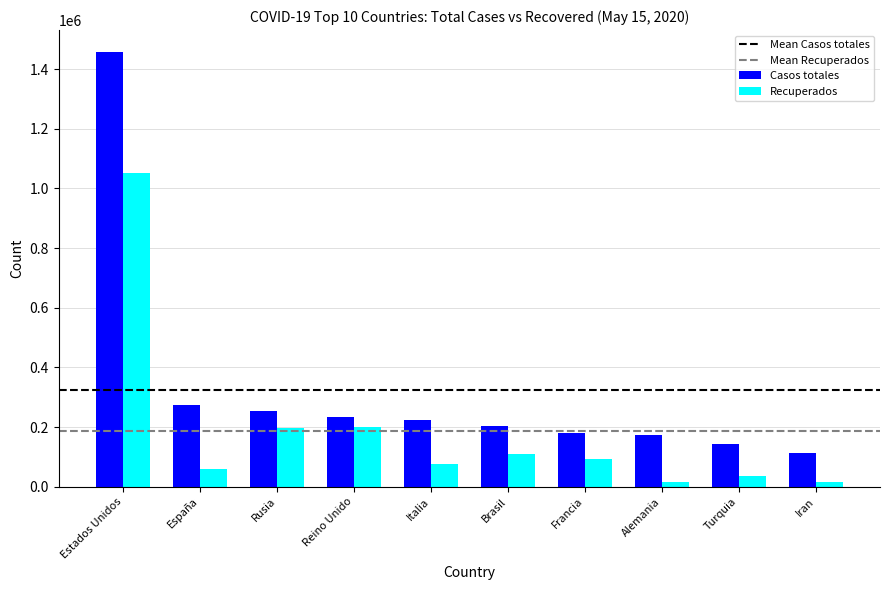

Where does the Casos totales series first go above 223096?

Estados Unidos